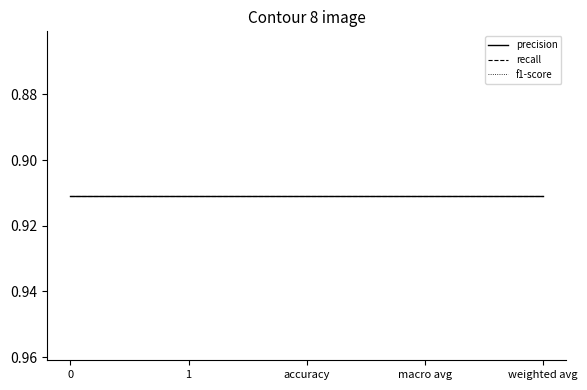

The recall series shows 1.6 at 1. True or false?

False